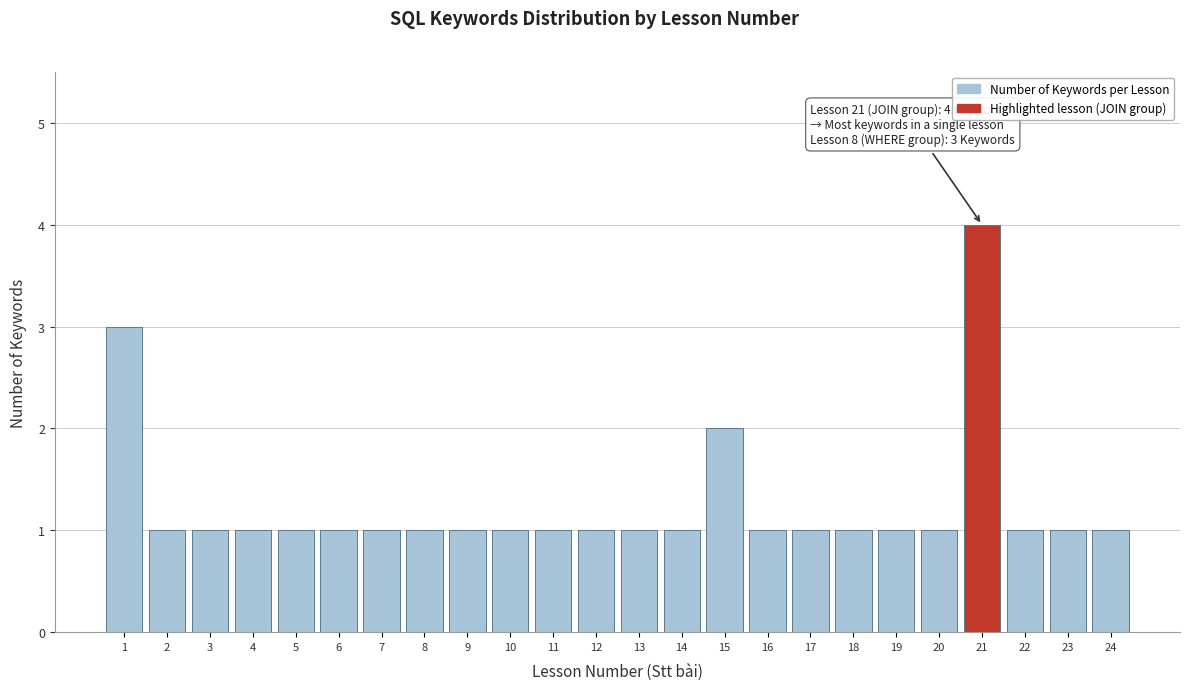

Reading left to right, list all the values displayed in this chart.

3	1	1	1	1	1	1	1	1	1	1	1	1	1	2	1	1	1	1	1	4	1	1	1